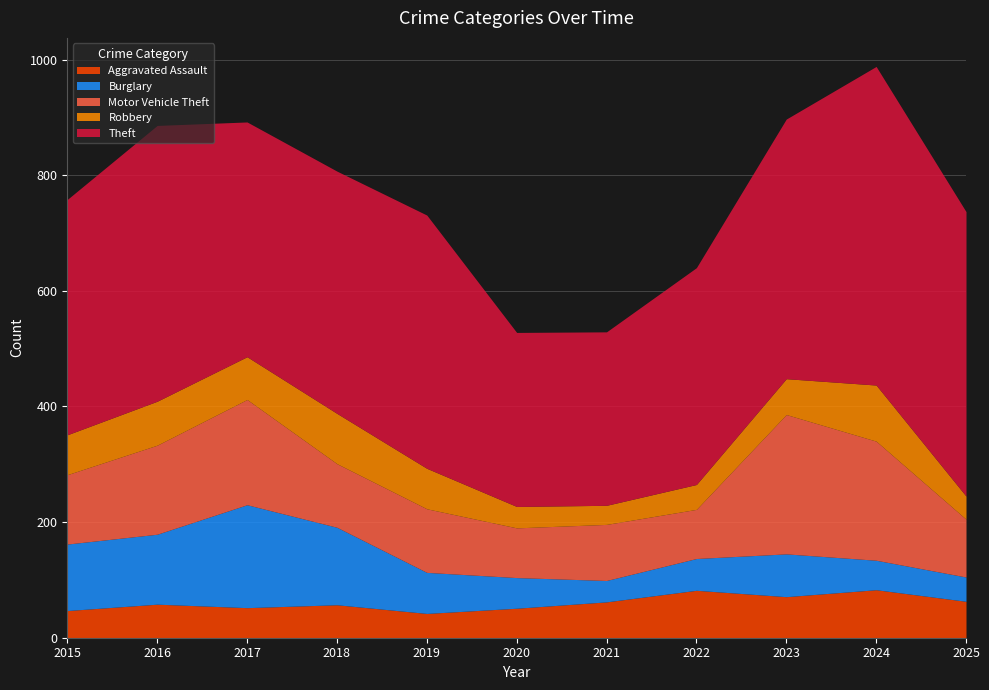

True or false: Motor Vehicle Theft and Robbery cross at least once.

False